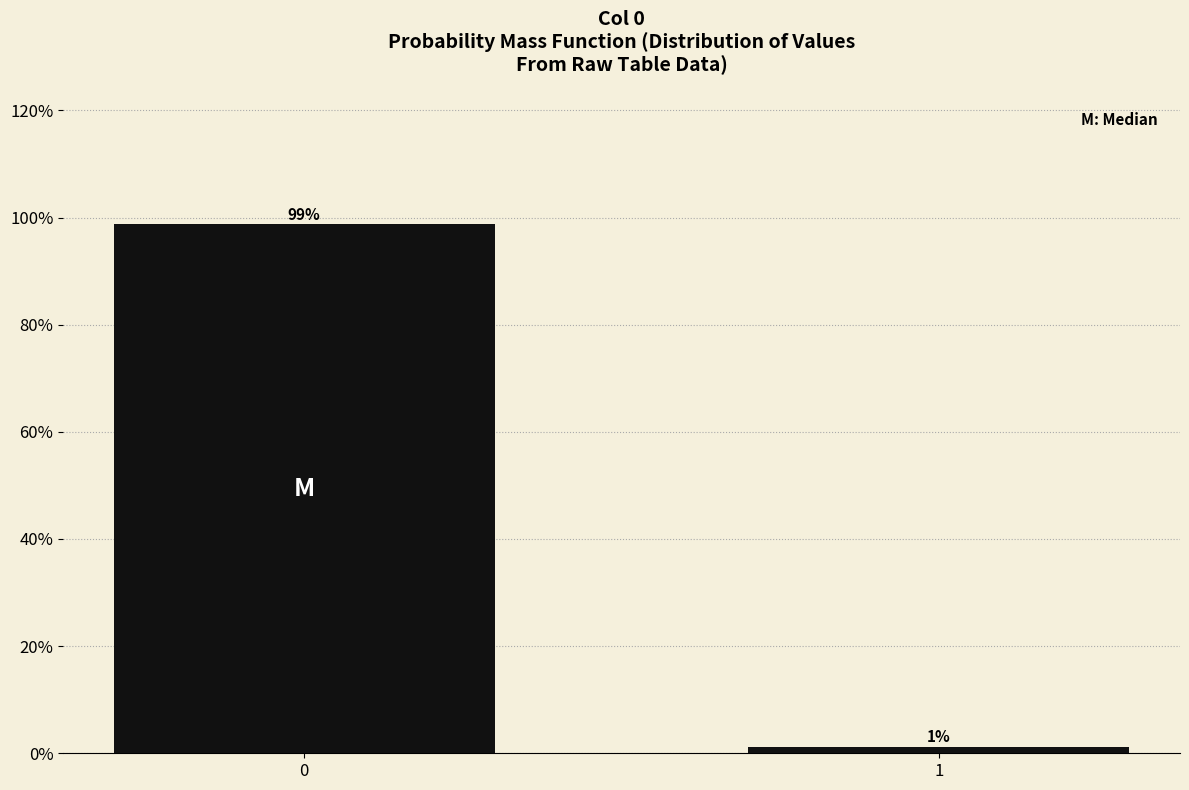

What is the sum of the values at 1 and 0?

100.0